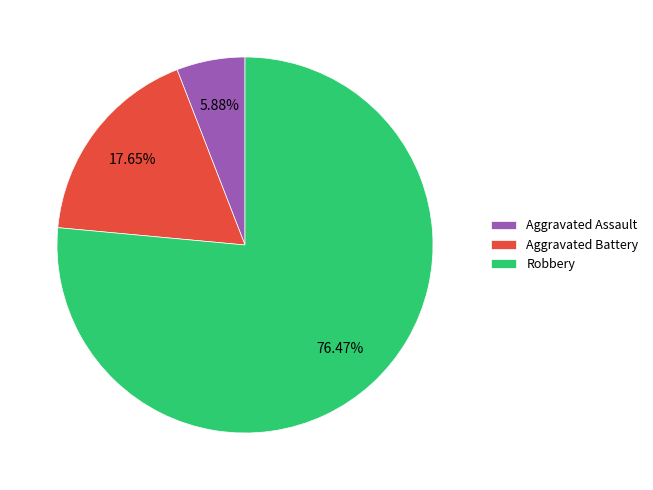

How many slices are in this pie chart?

3